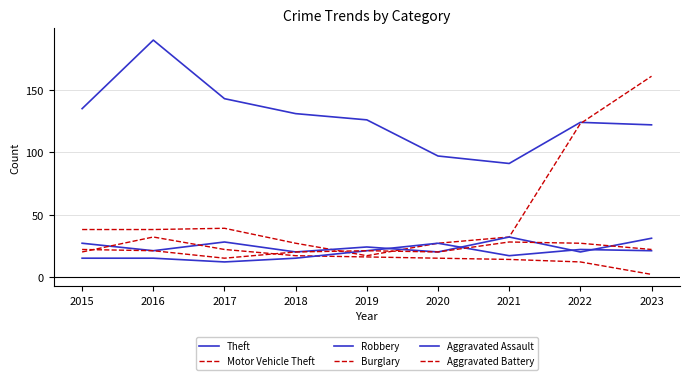

Is the value of Motor Vehicle Theft at 2023 greater than the value of Theft at 2021?

Yes